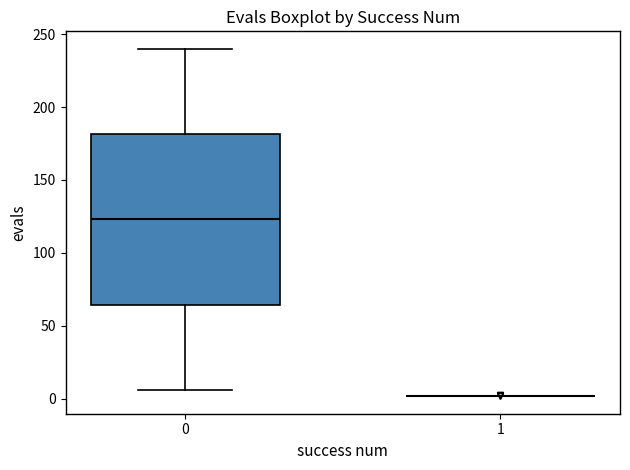

Reading left to right, transcribe this box plot: for each box, give where its median line is, the range the box spans, and where its two whiskers end, as read against the y-axis. The values are not printed on the chart, so give them approximately, as read against the axis.

0: median 125, box 65 to 180, whiskers 5 to 240
1: box collapsed to a line at 0, whiskers 0 to 0